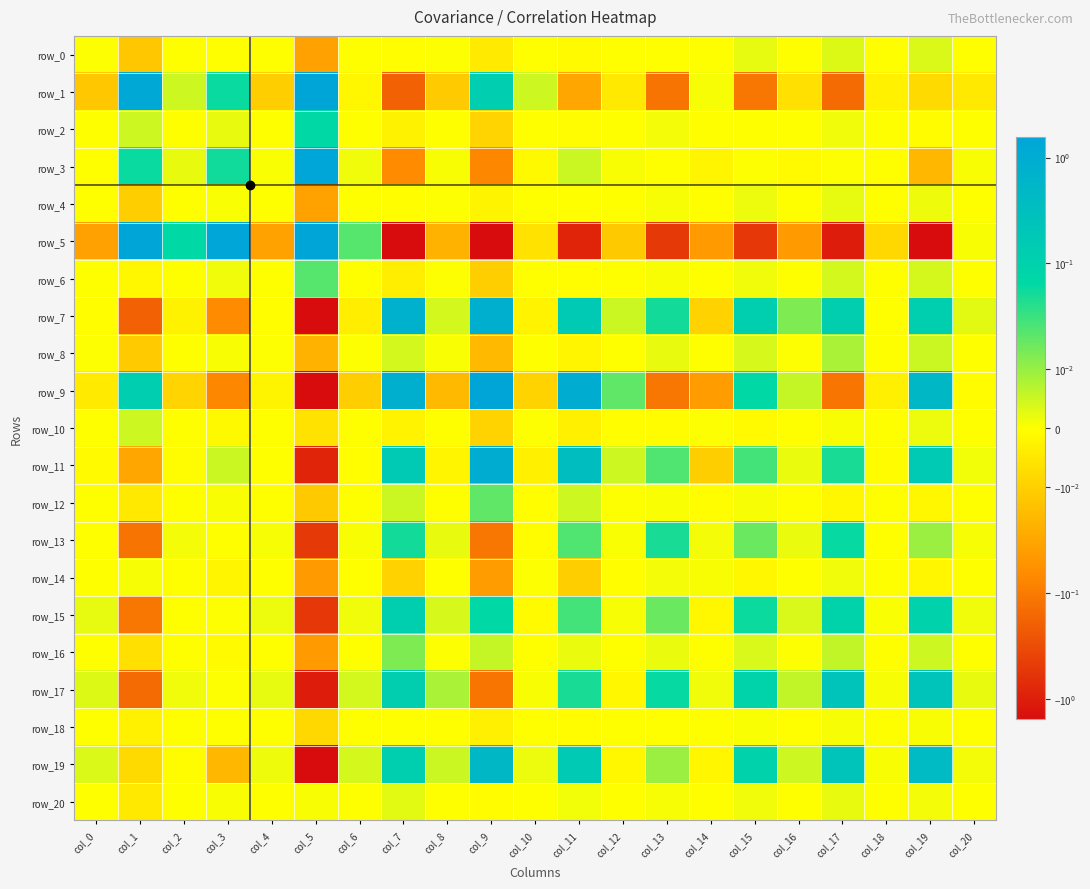

Which series changed the most between col_0 and col_8?

row_5